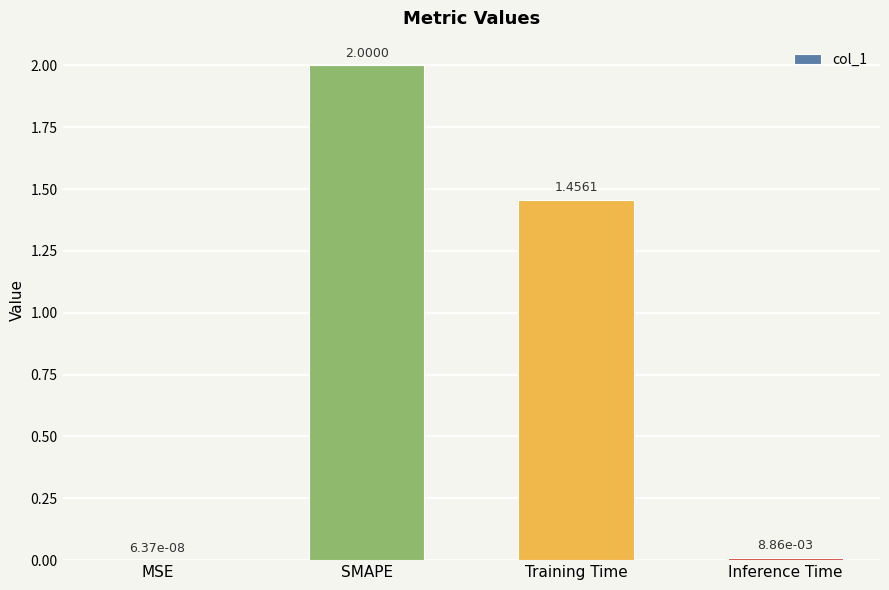

What is the average value?

0.9